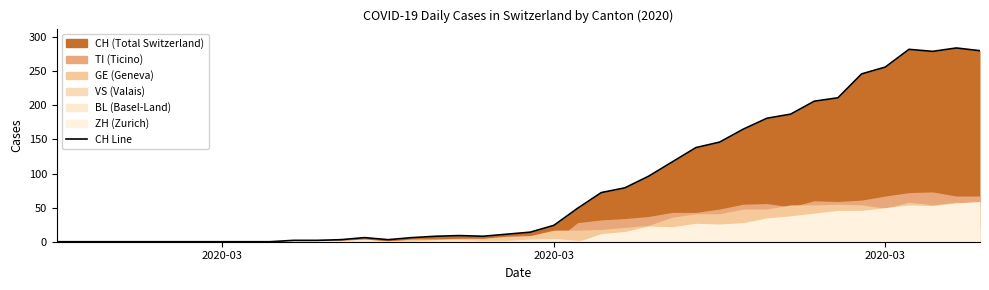

What is the sum of the BL values at 2020-02-25 and 2020-03-12?

3